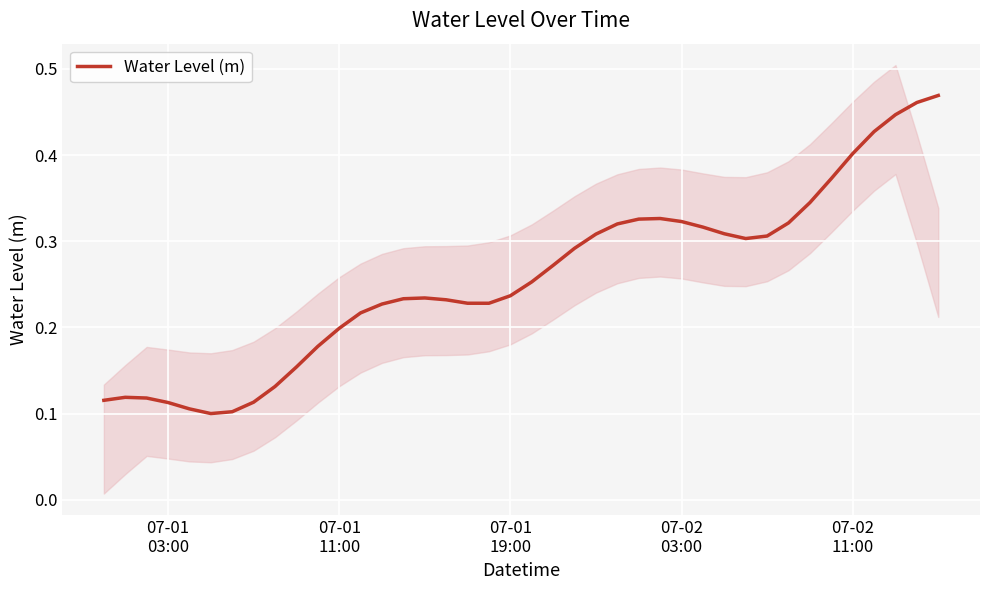

How many lines are shown in the chart?

1